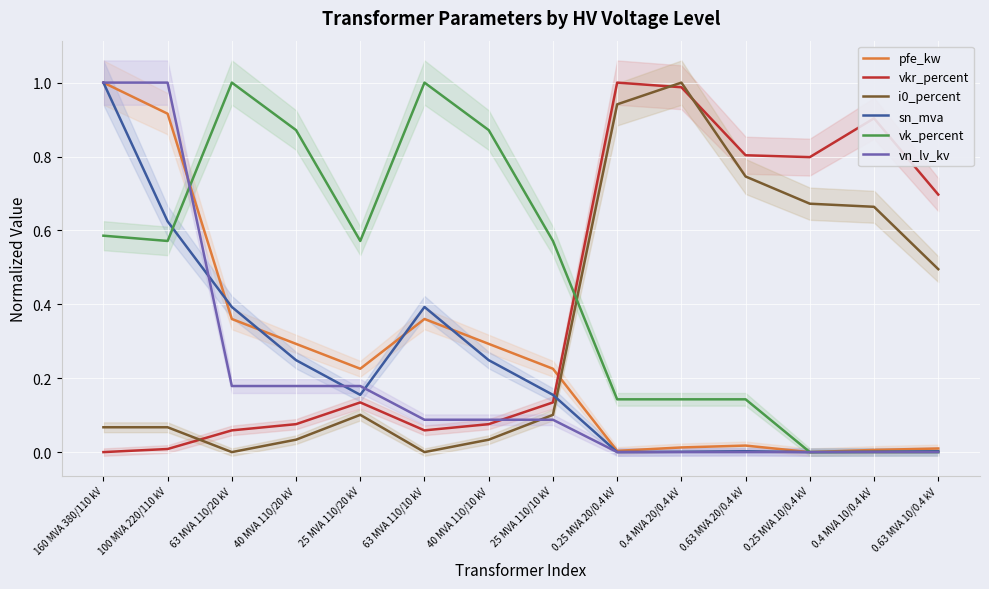

Which series has the largest range (max minus min)?

pfe_kw